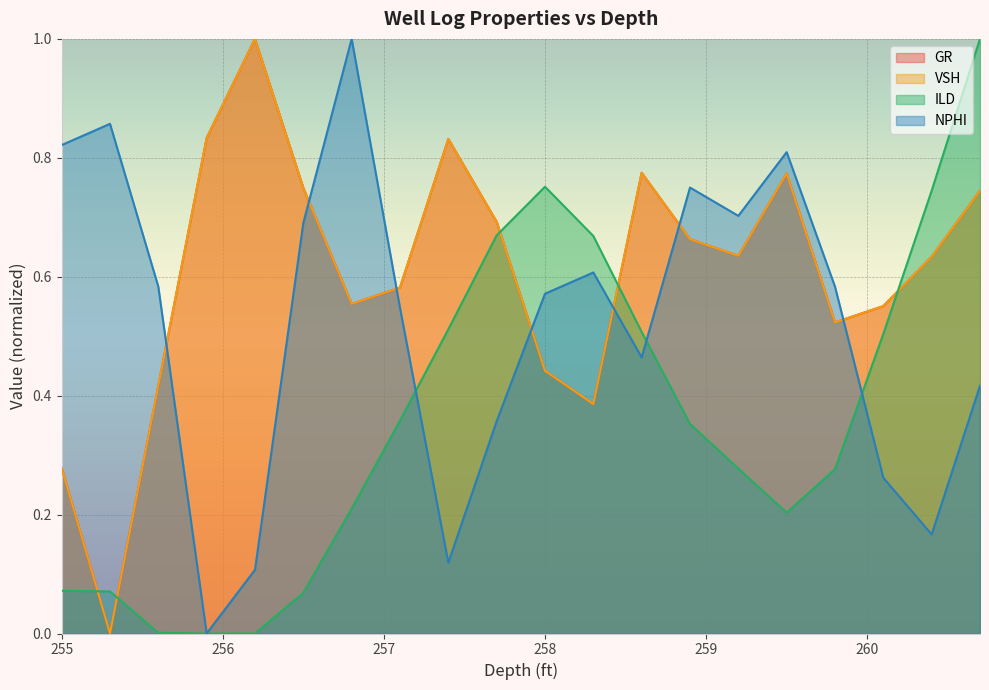

What are all the series names shown in the legend?

GR, VSH, ILD, NPHI